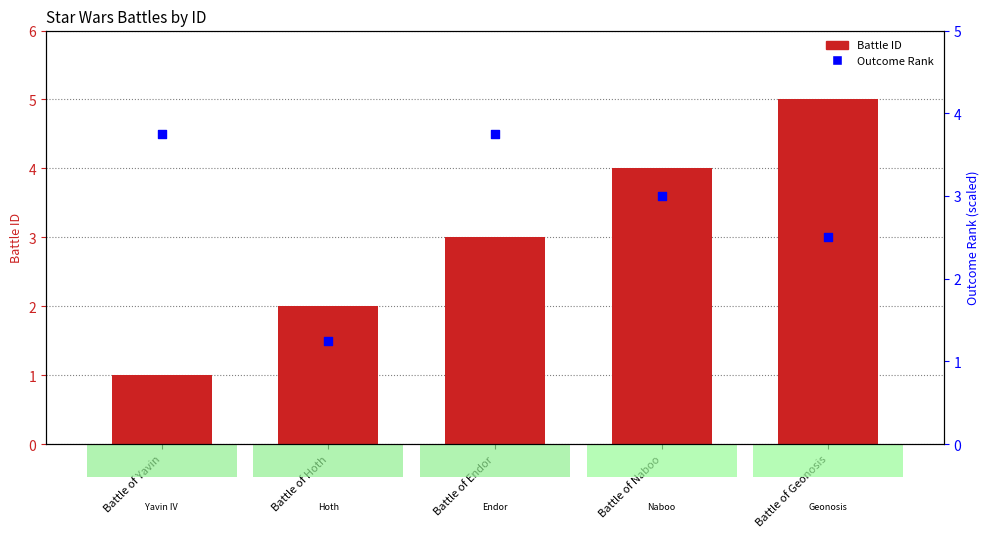

Which series contains the highest Y value?

Battle ID